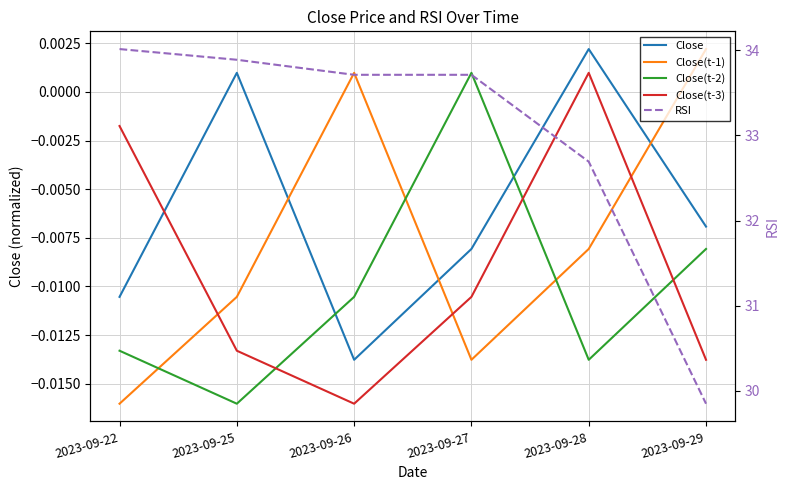

Which category has the highest value across all series?

2023-09-22